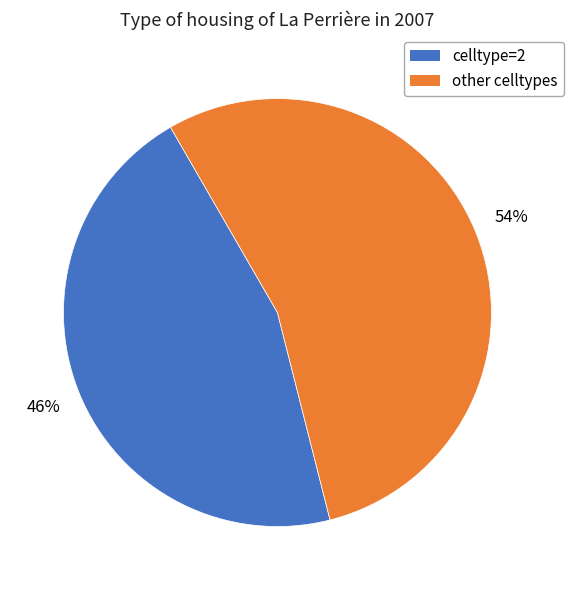

Count the number of slices in the pie.

2